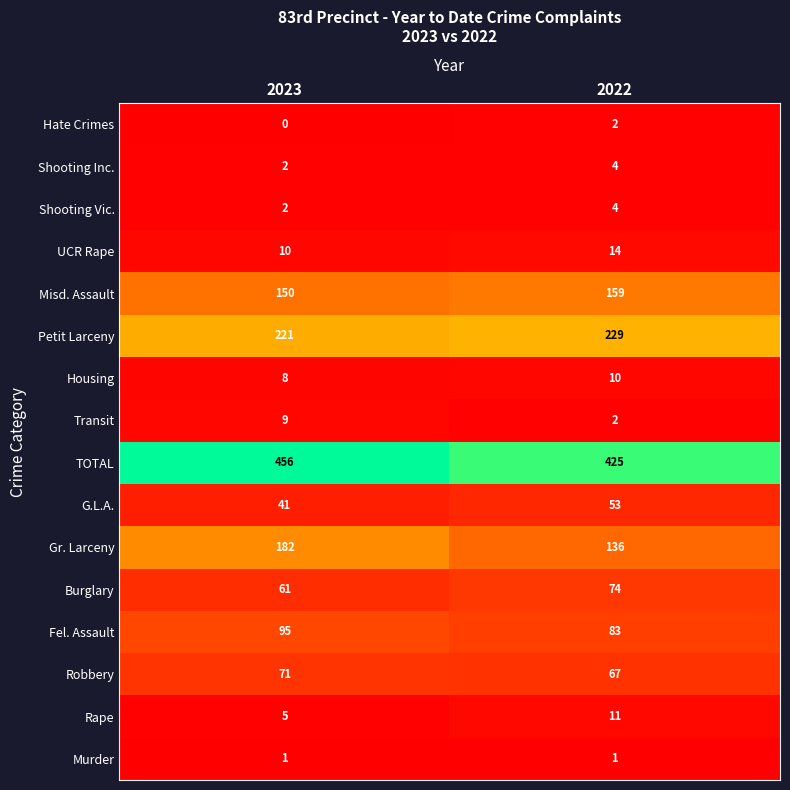

What is the difference between the maximum and minimum values in the G.L.A. series?

12